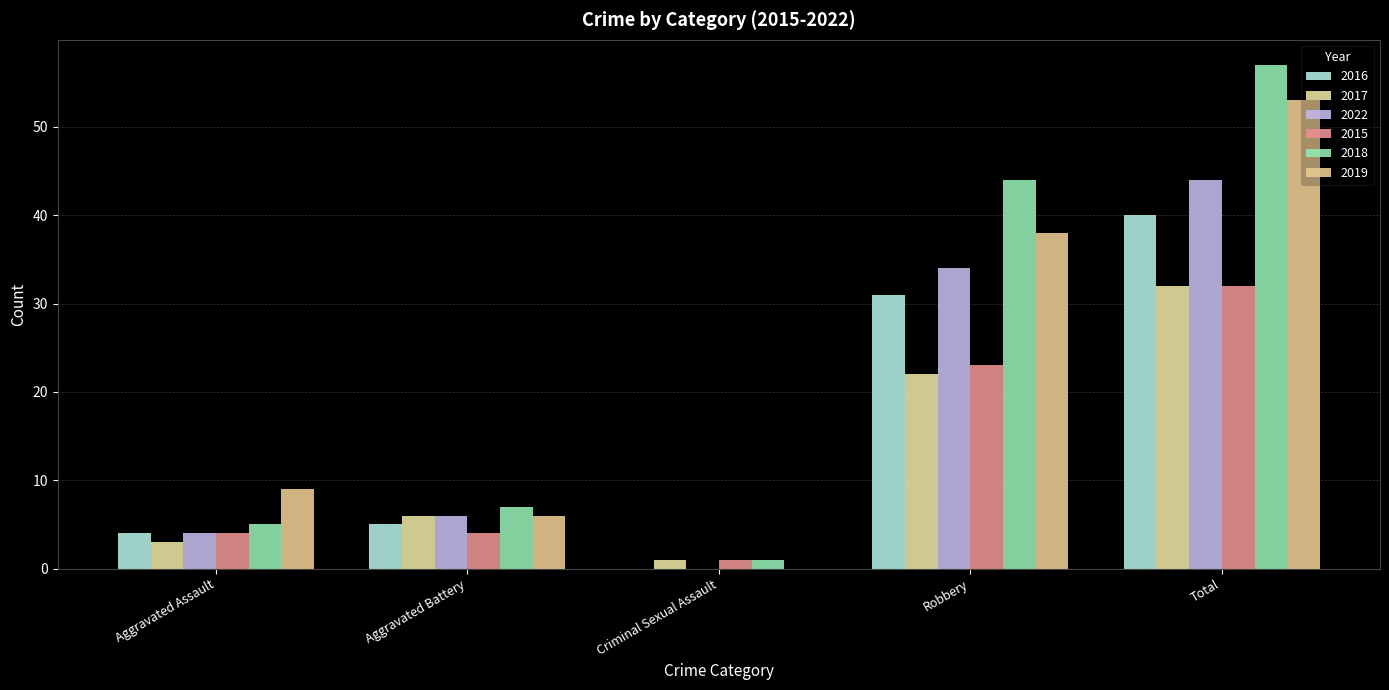

What is the value of the 2015 bar at the 5th from the left?

32